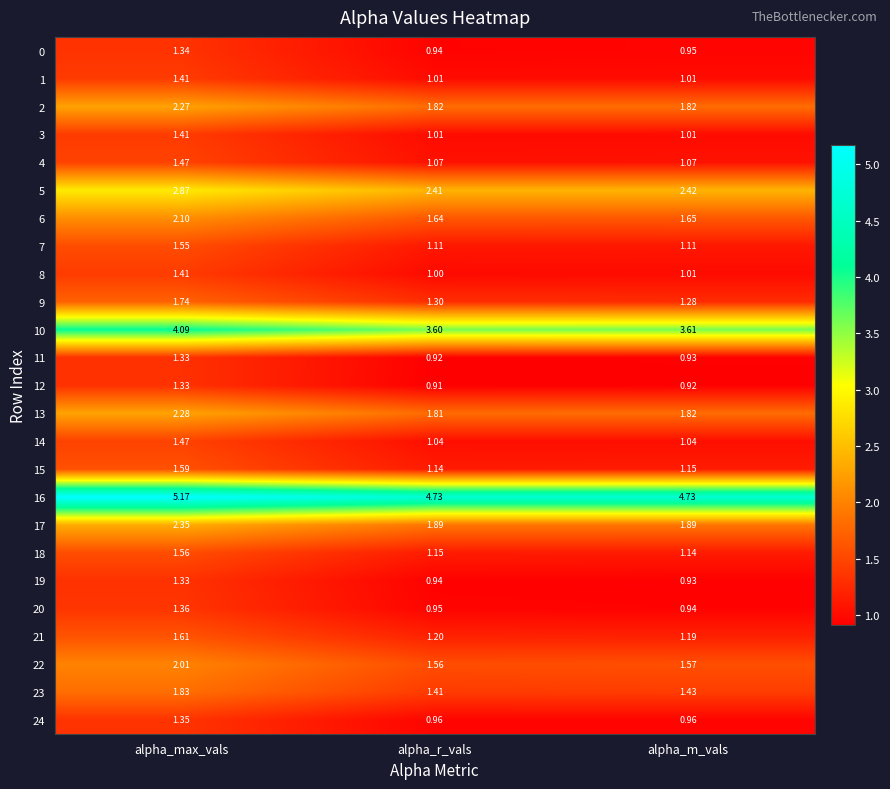

Count the number of data series in this chart.

25